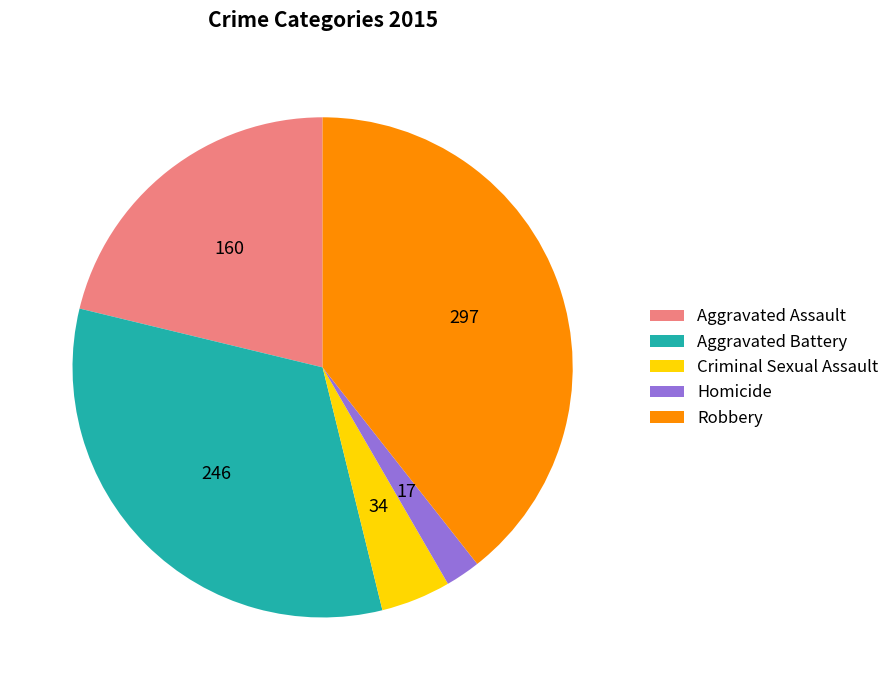

Is the sum of Aggravated Assault and Criminal Sexual Assault greater than half?

No